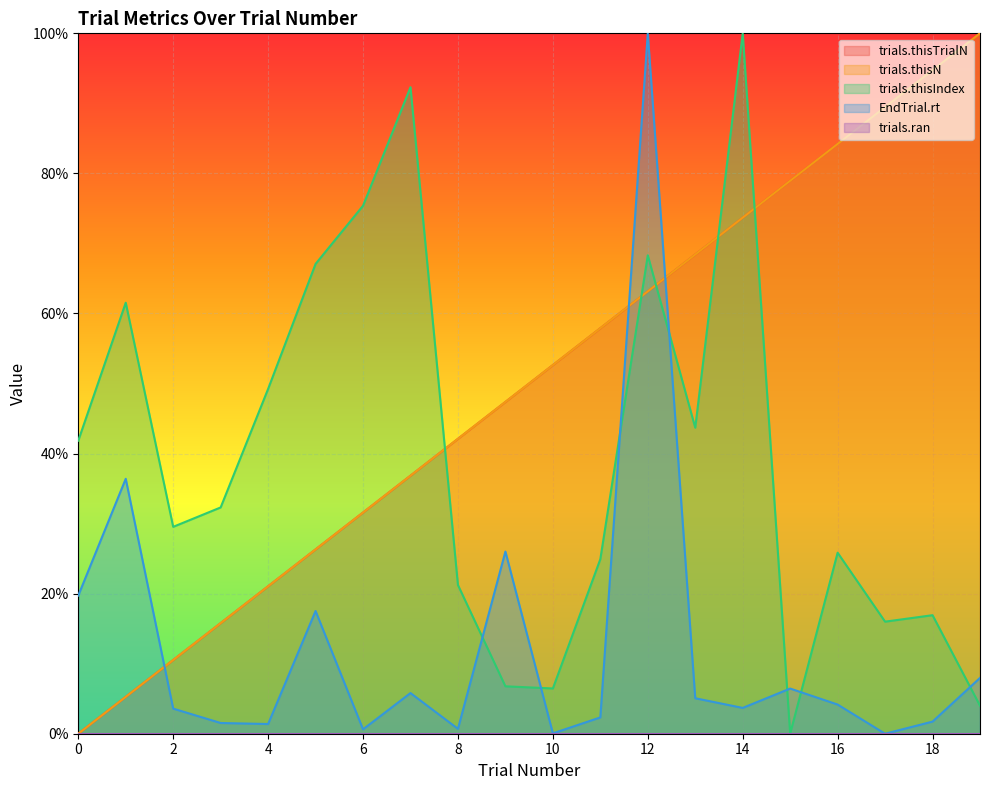

Rank the series at 14 from highest to lowest value.

trials.thisIndex, trials.thisTrialN, trials.thisN, EndTrial.rt